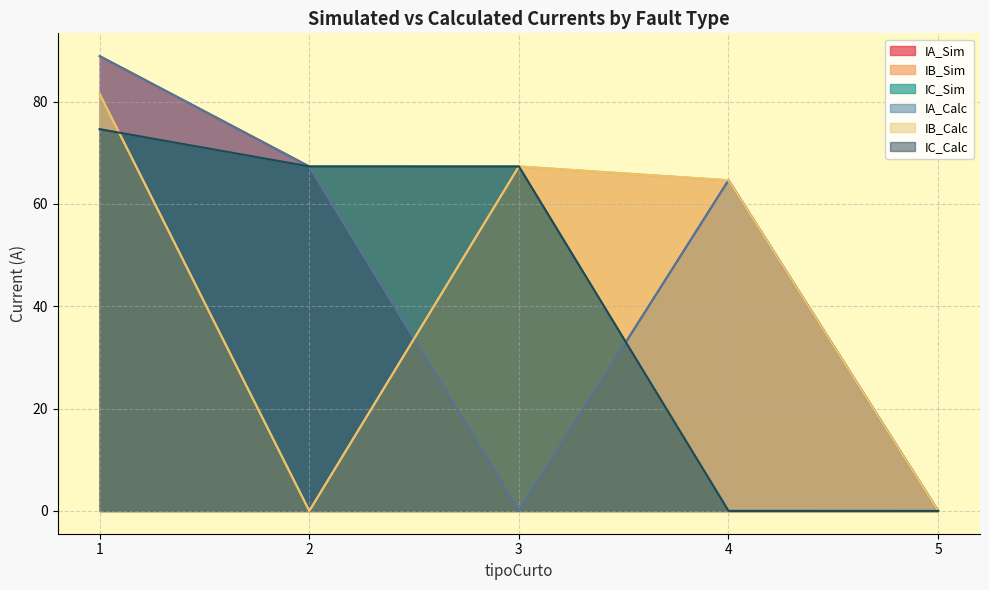

What is the total value across all series at 4?

258.6